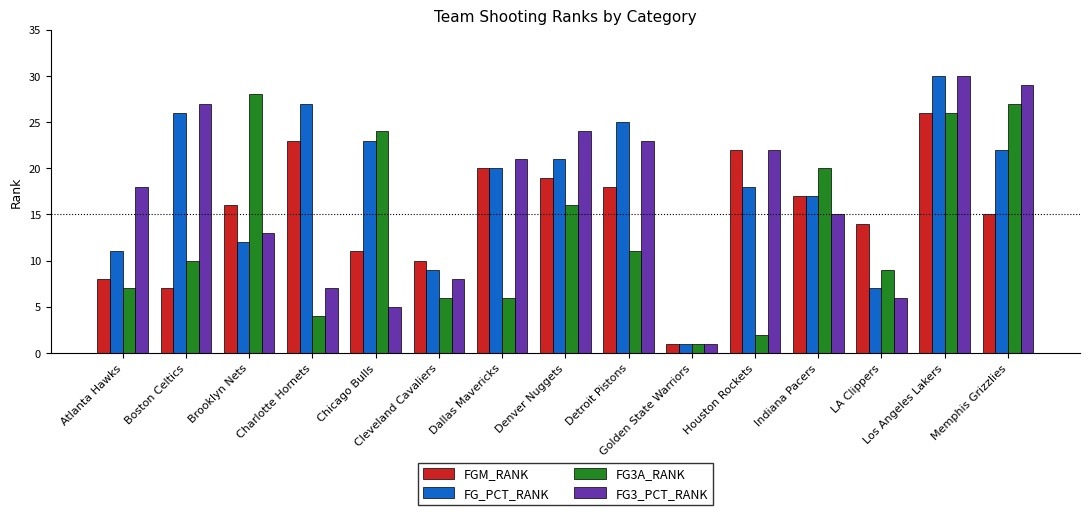

What is the minimum value shown in the chart?

1